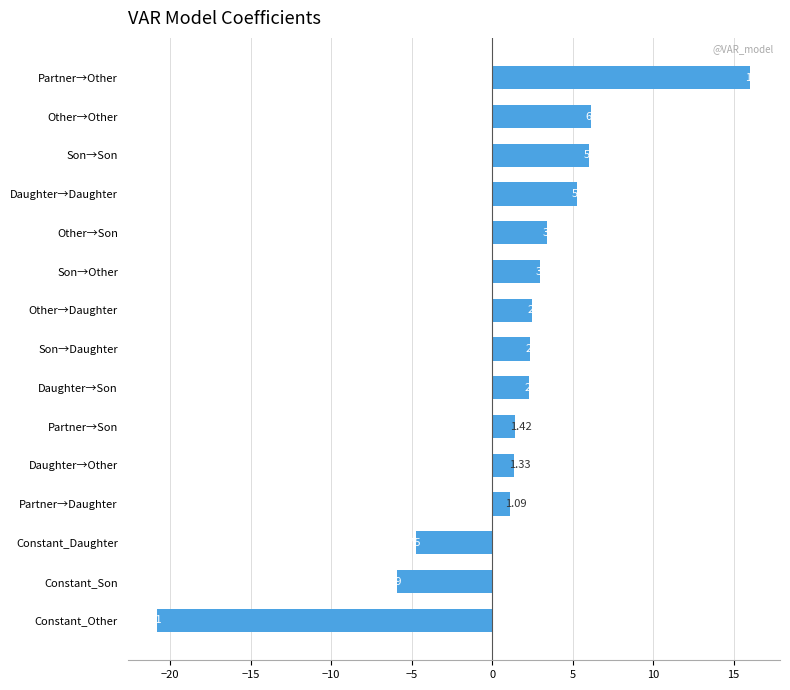

What is the smallest value displayed?

-20.8